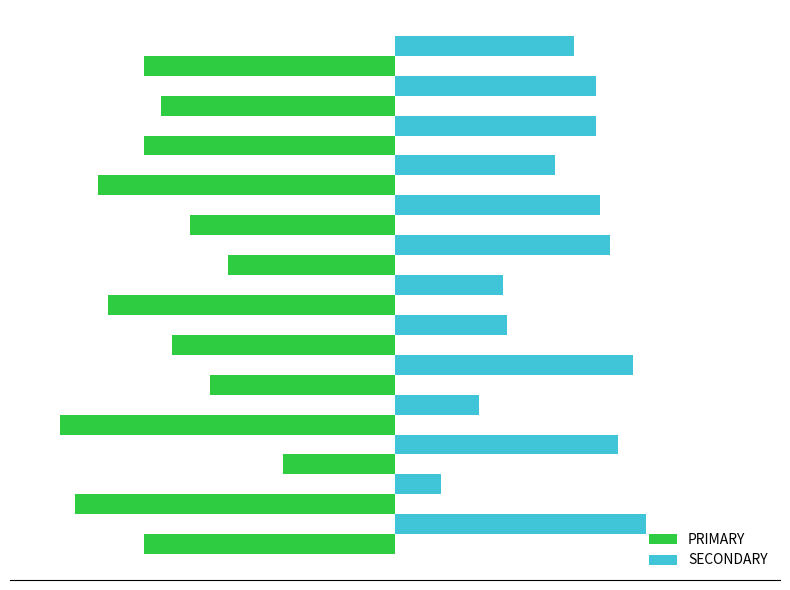

Rank the series by their average value, from lowest to highest.

PRIMARY, SECONDARY